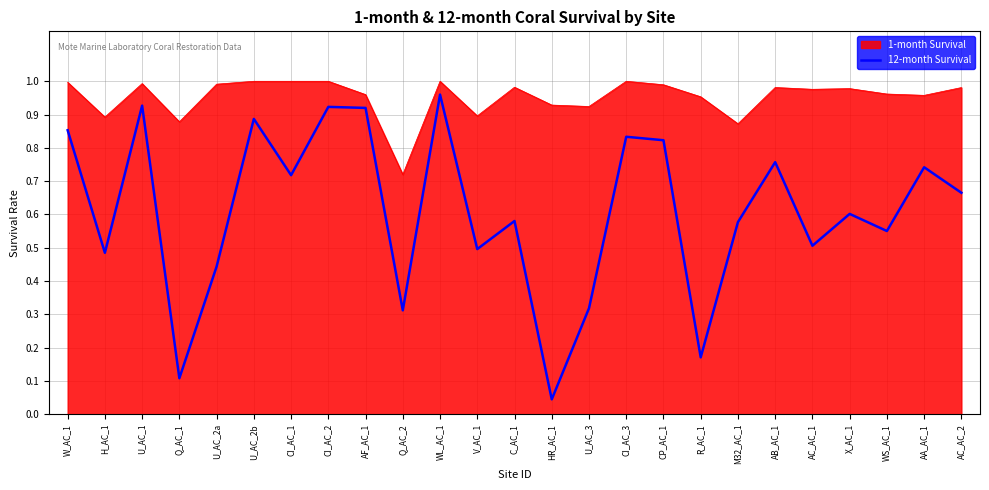

What position from the left is CI_AC_2?

8